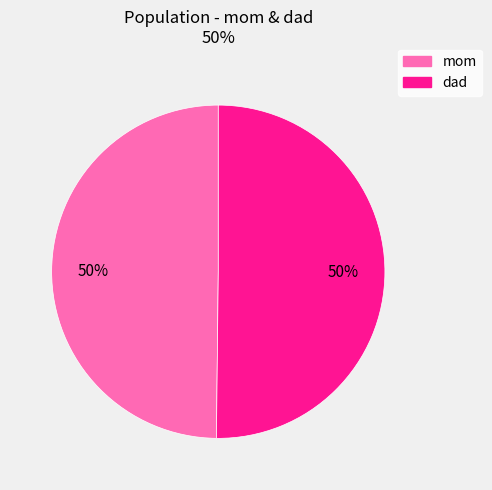

Count the number of slices in the pie.

2